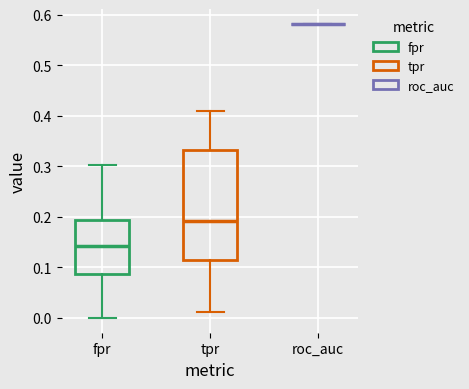

Comparing the boxes themselves (not the whiskers), which one is the tallest?

tpr